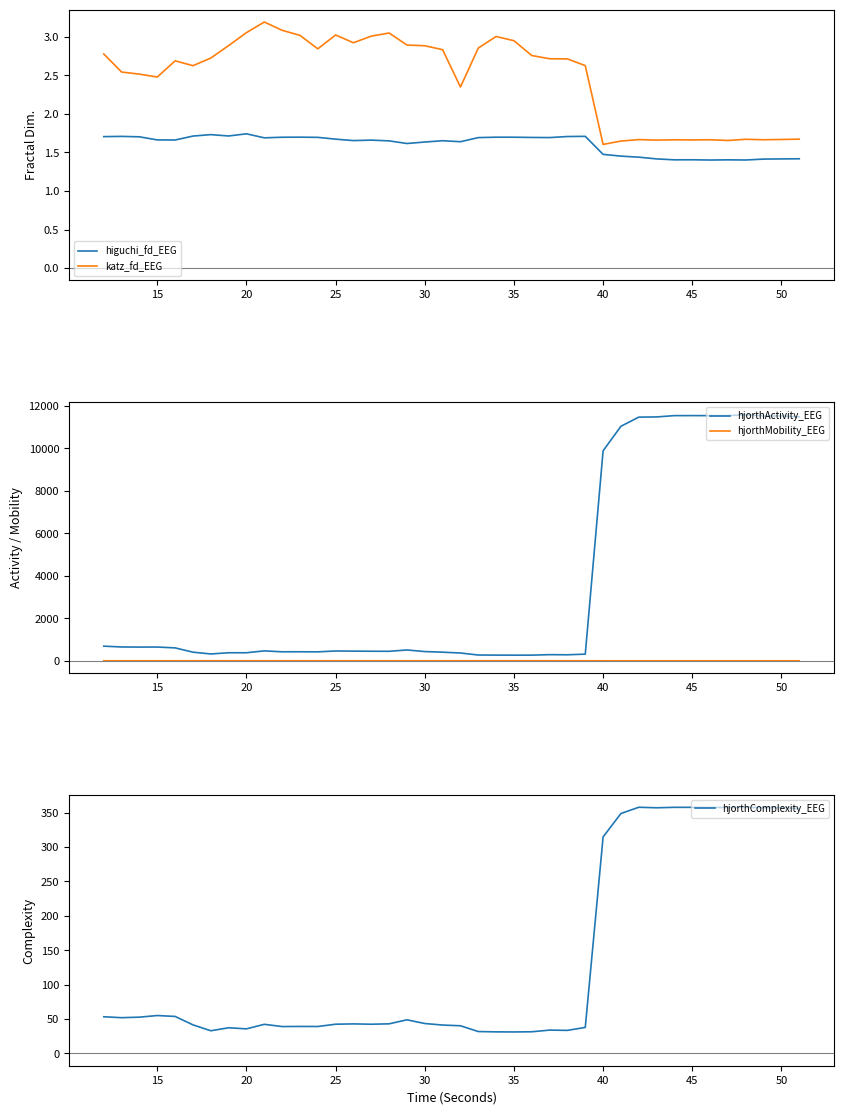

What is the difference between the hjorthMobility_EEG values at 35 and 25?

0.9